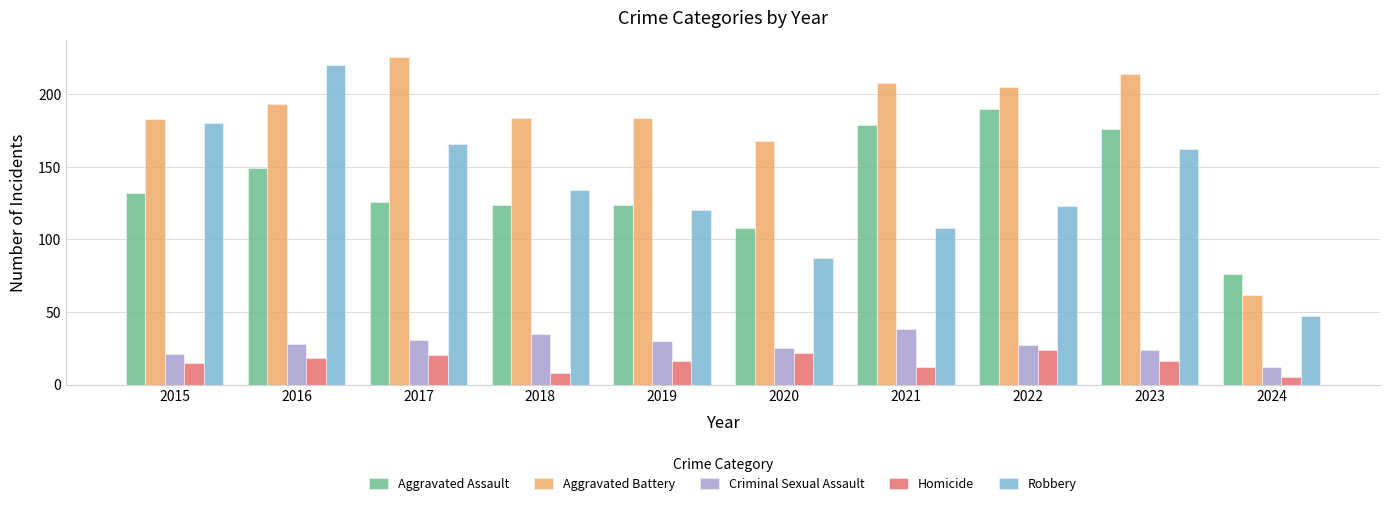

What is the total value across all series at 2023?

592